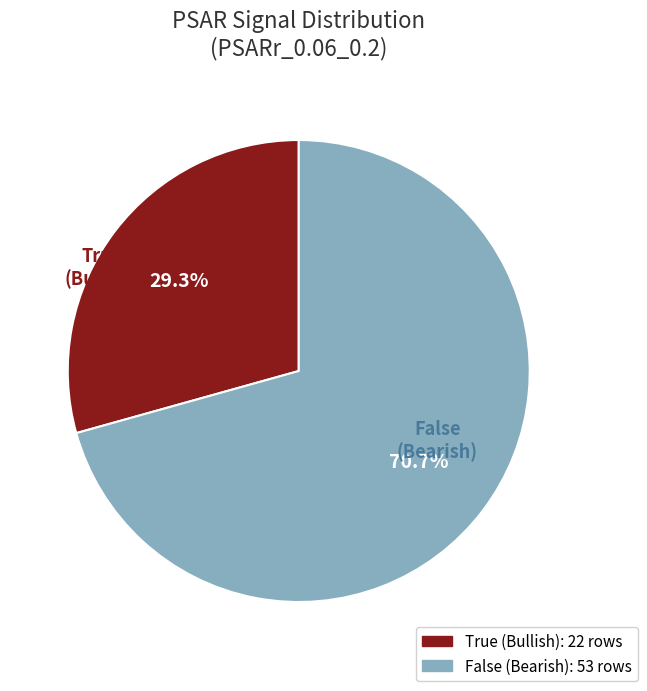

To the nearest percent, what portion does False represent?

71%